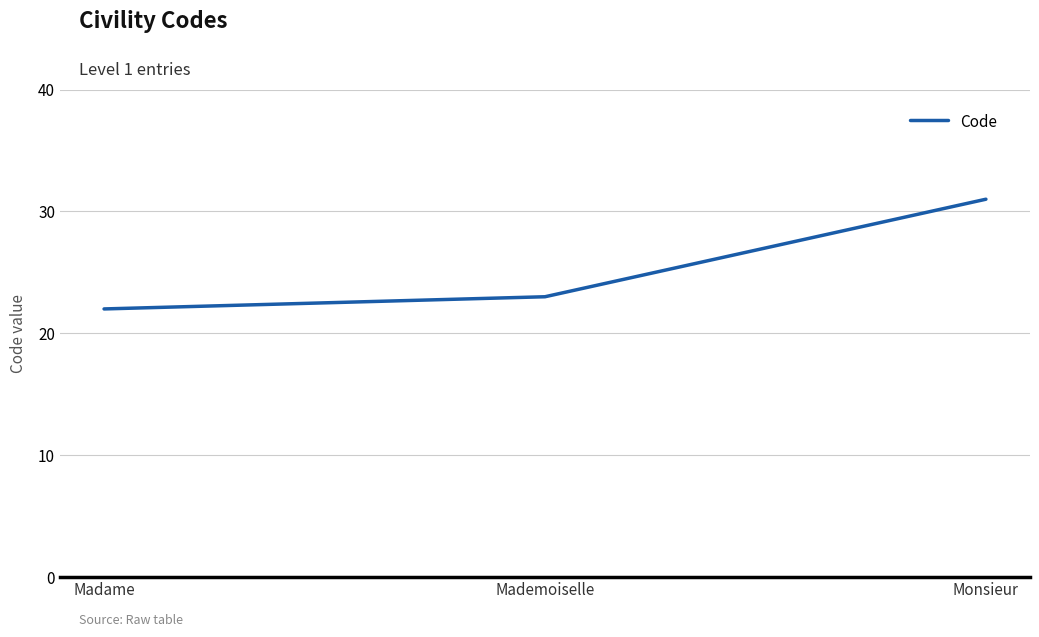

Is it true that the value at Madame is 30?

False